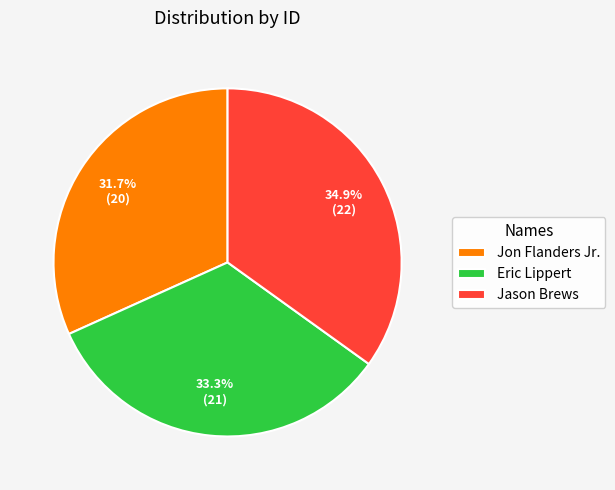

What percentage is the Jason Brews slice, to the nearest percent?

35%